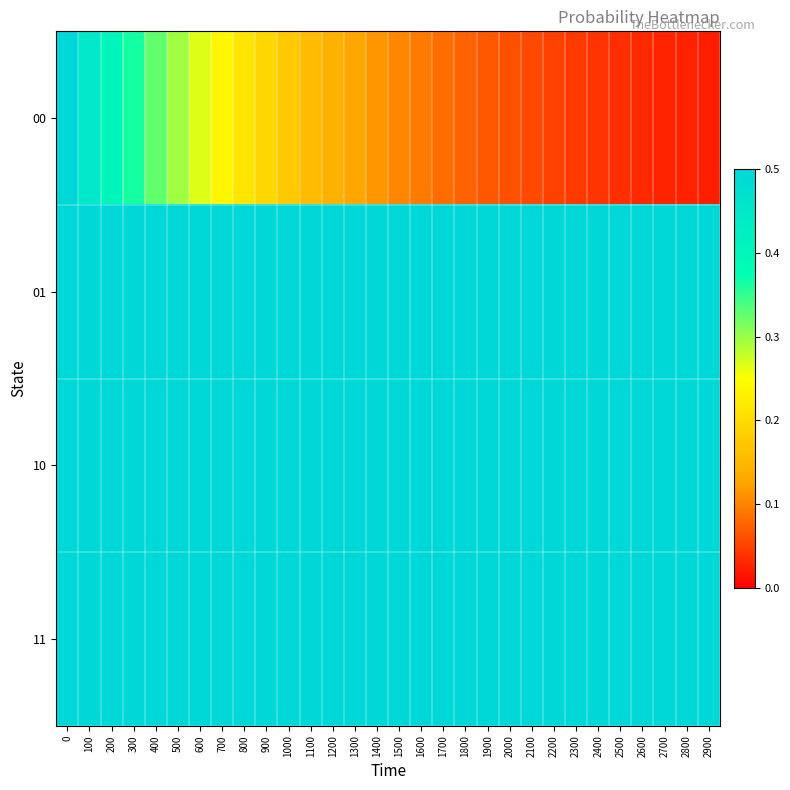

List the series in order of their peak value, highest first.

00, 01, 10, 11